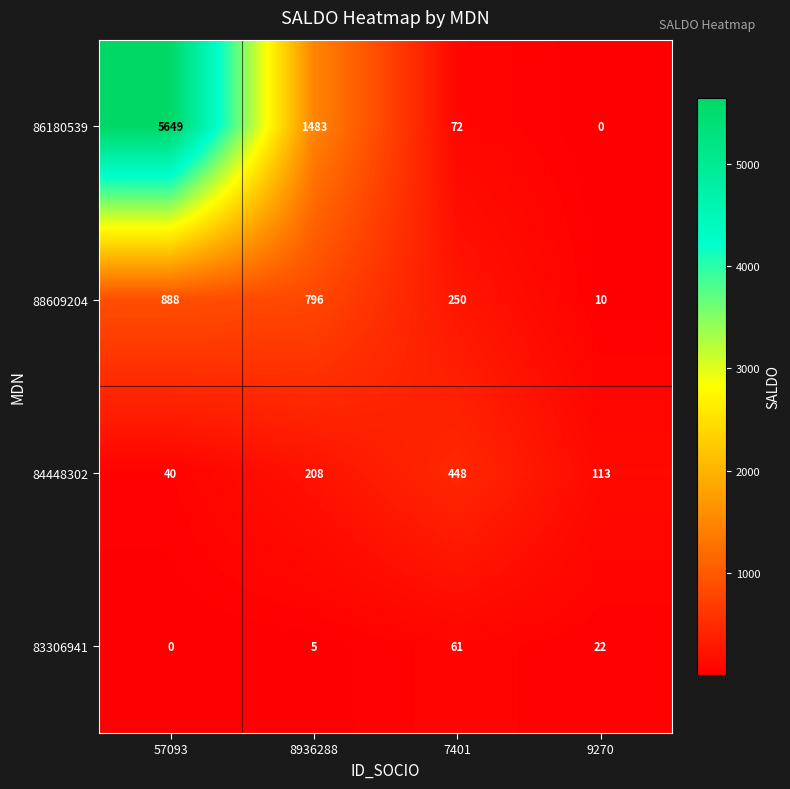

Is it true that 83306941 equals 5 at 8936288?

True